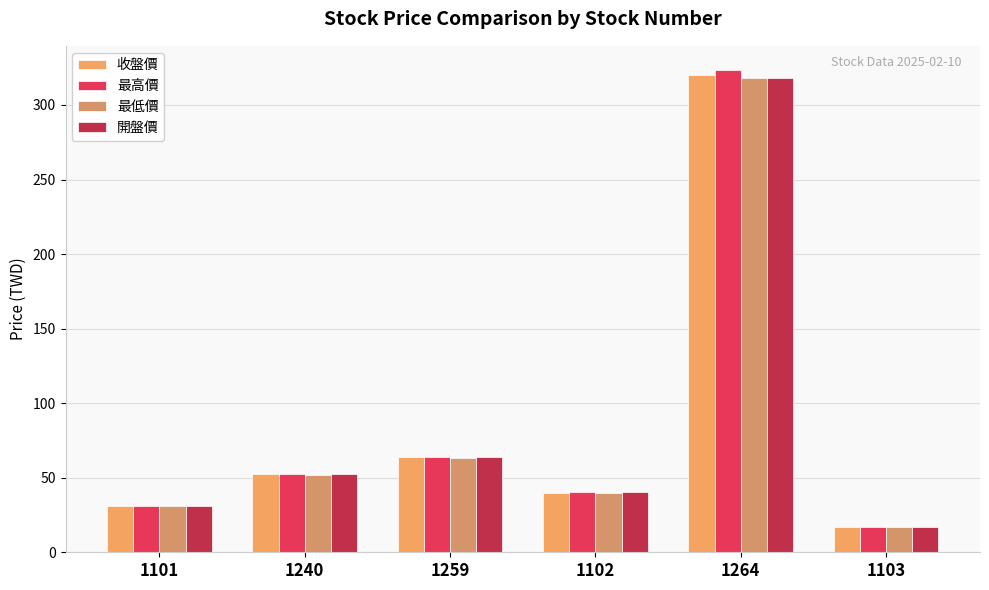

What is the difference between the maximum and minimum values in the 開盤價 series?

300.9